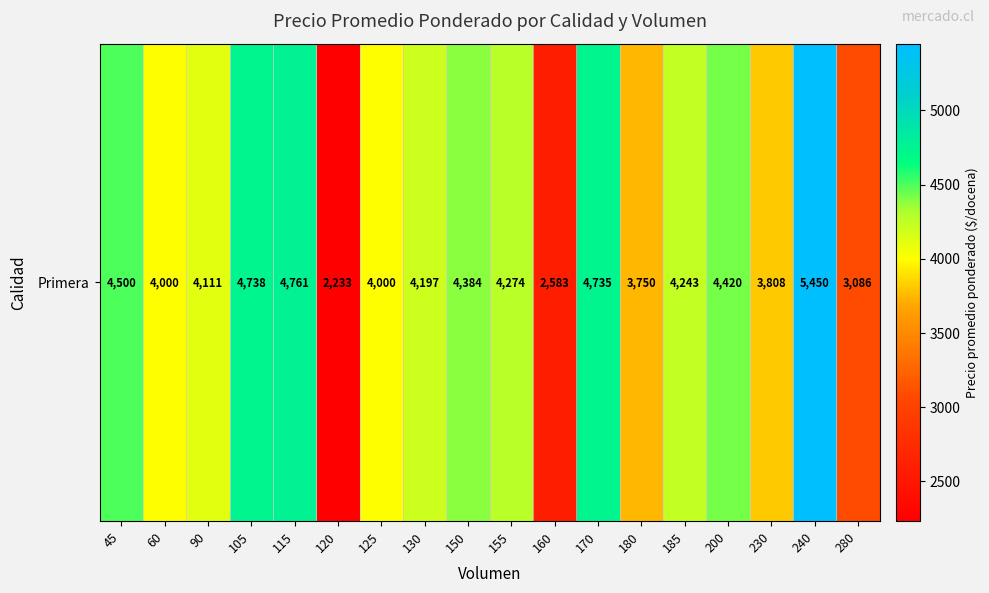

Reading left to right, list all the values displayed in this chart.

4500	4000	4111	4738	4761	2233	4000	4197	4384	4274	2583	4735	3750	4243	4420	3808	5450	3086